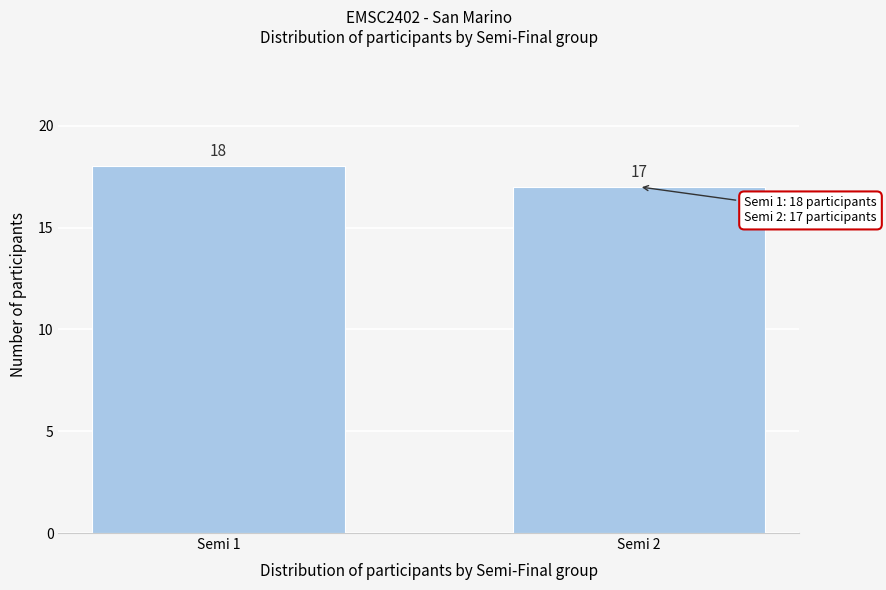

Reading left to right, what are all the values shown in this chart?

Semi 1=18	Semi 2=17